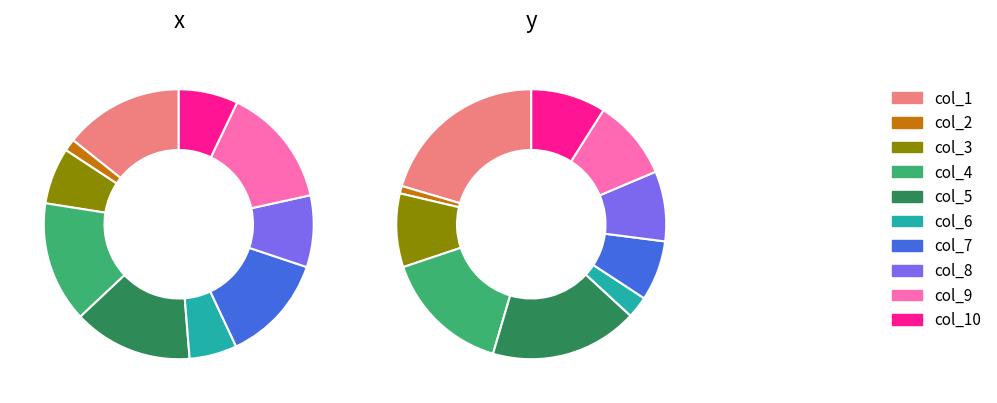

How many slices are in this pie chart?

10